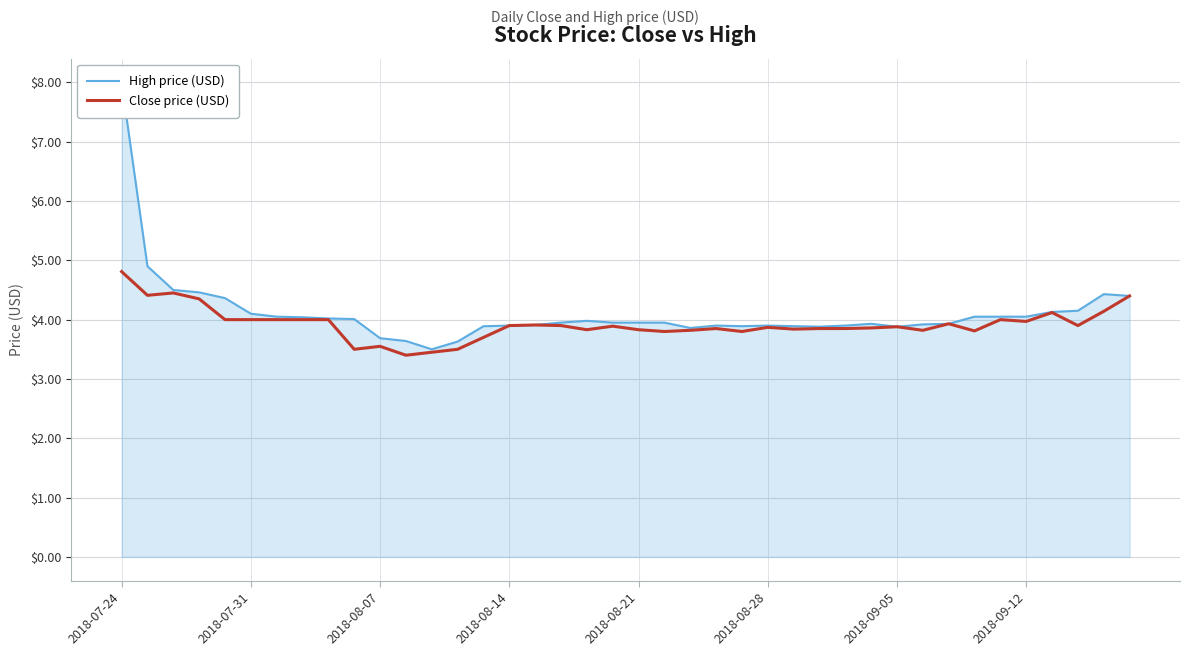

What value does the High price (USD) series have at 11?

3.6